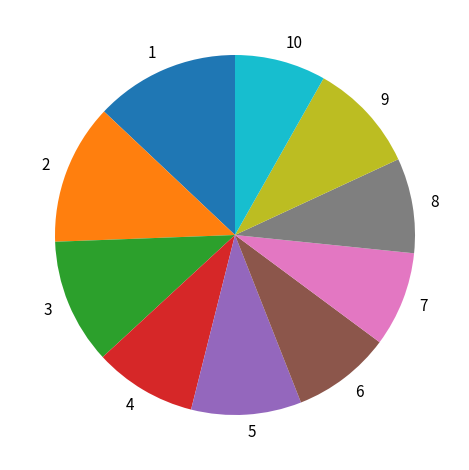

Does 7 account for over 50% of the chart?

No